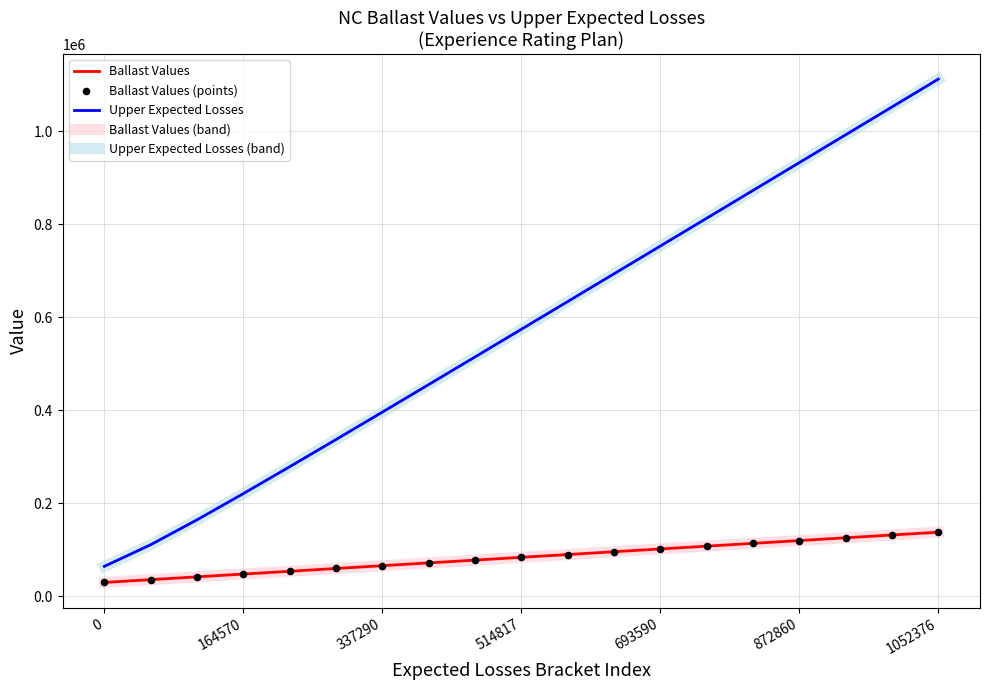

At which category is the sum across all series the highest?

1052376